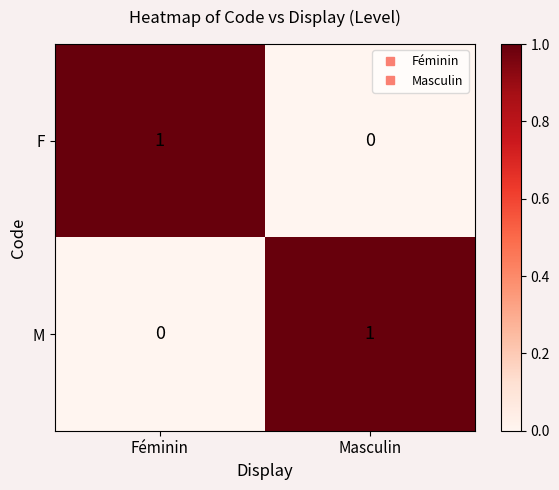

How many categories are shown in the chart?

2